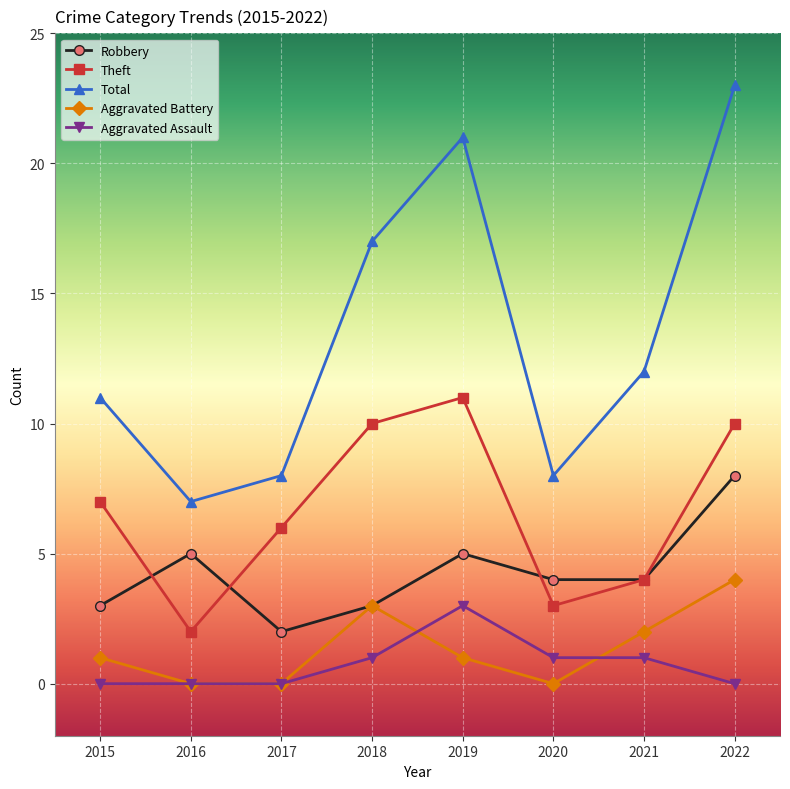

In Aggravated Battery, how many points are higher than both neighbors (excluding endpoints)?

1